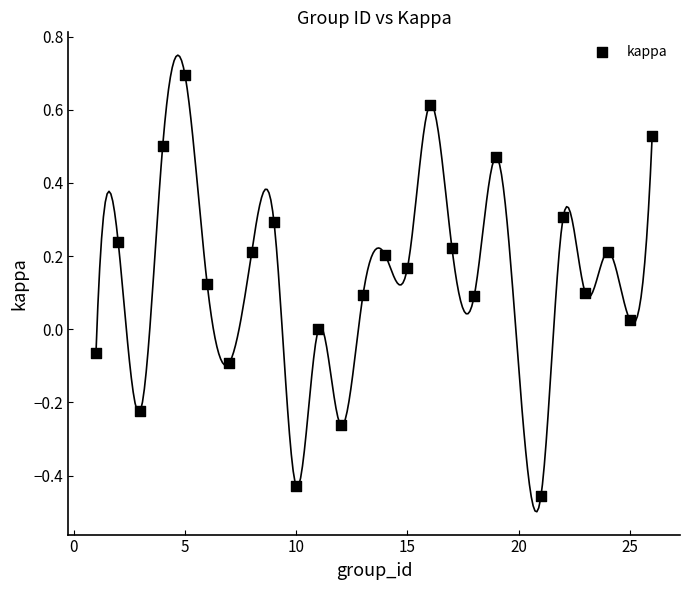

What is the range of X values (max minus min)?

25.0